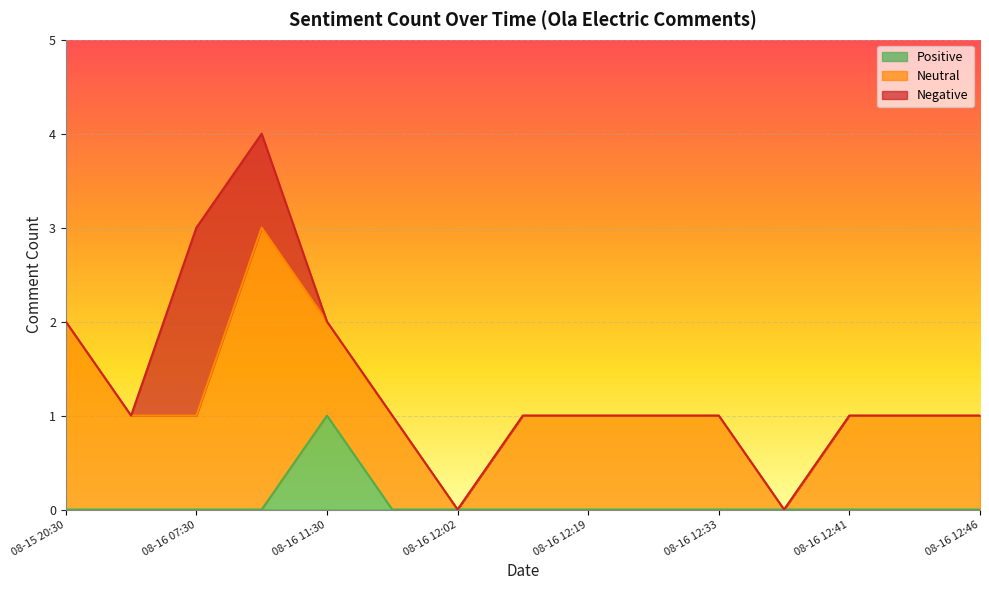

Which category has the highest value in the Positive series?

08-16 11:30